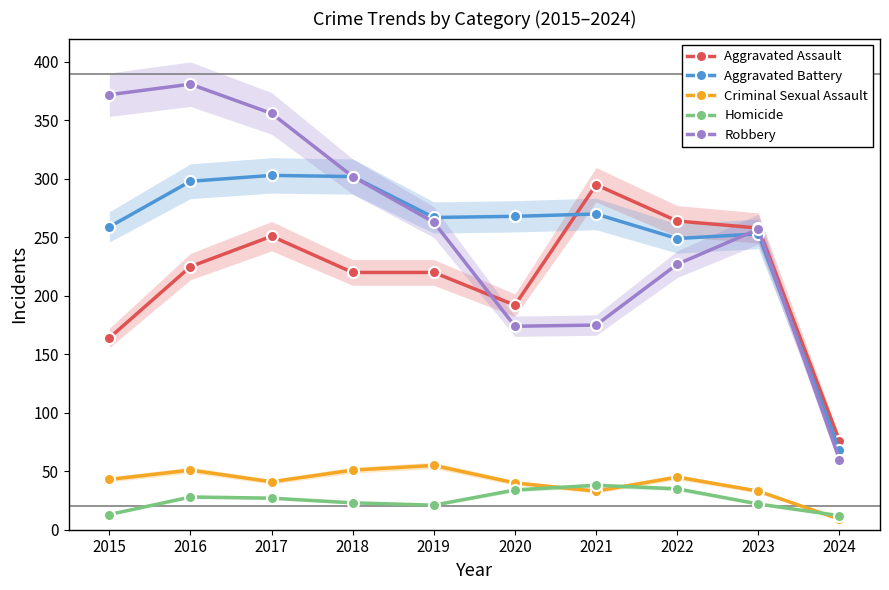

What is the total value across all series at 2021?

811